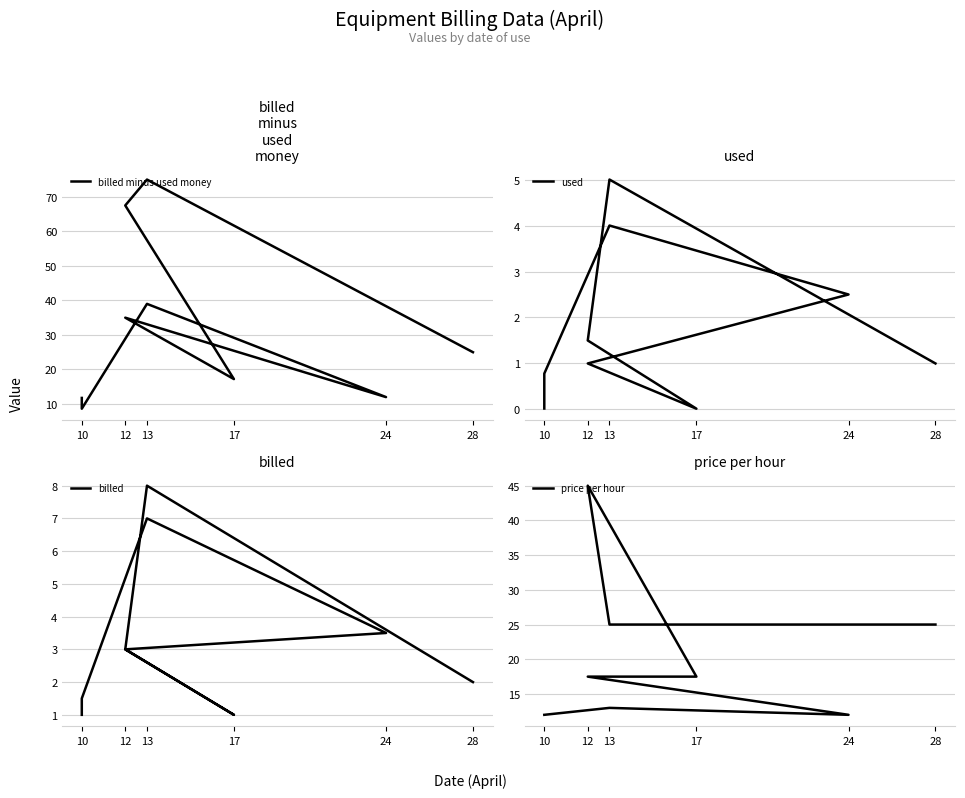

How many times do price per hour and billed minus used money cross each other?

3